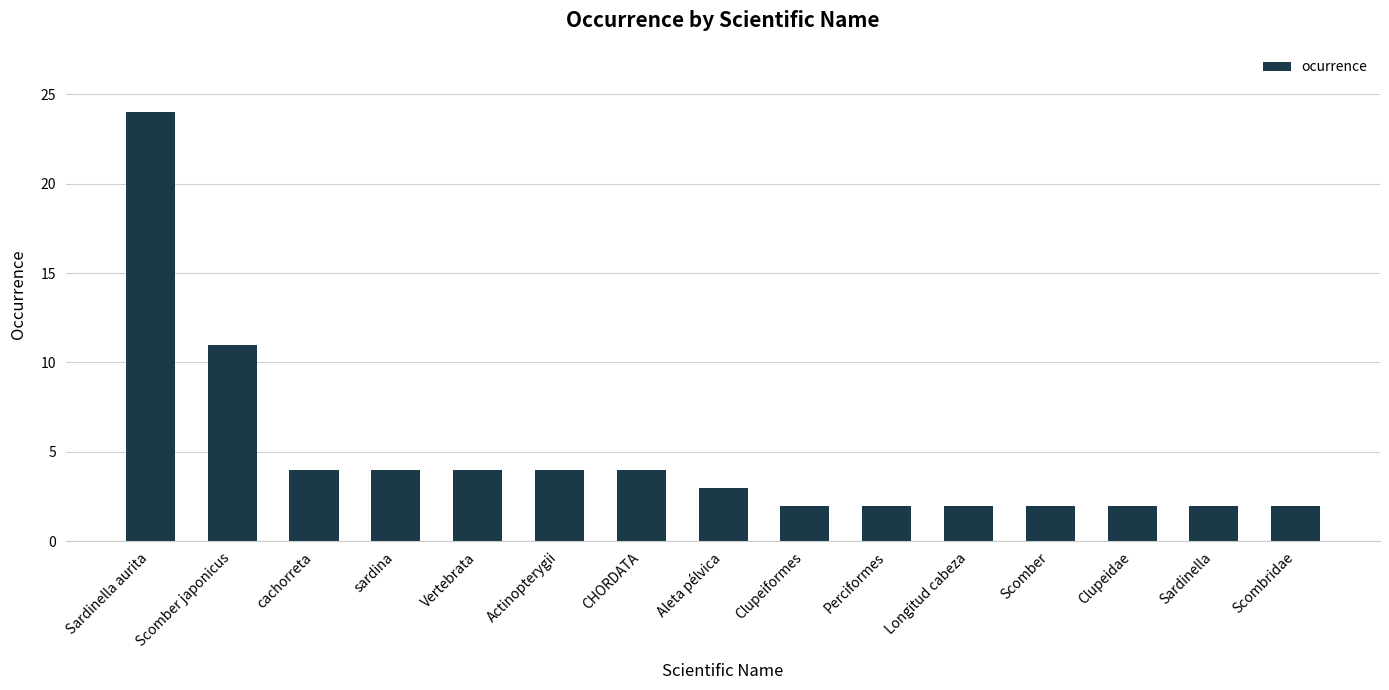

Where is the data nearest to the value 13?

Scomber japonicus